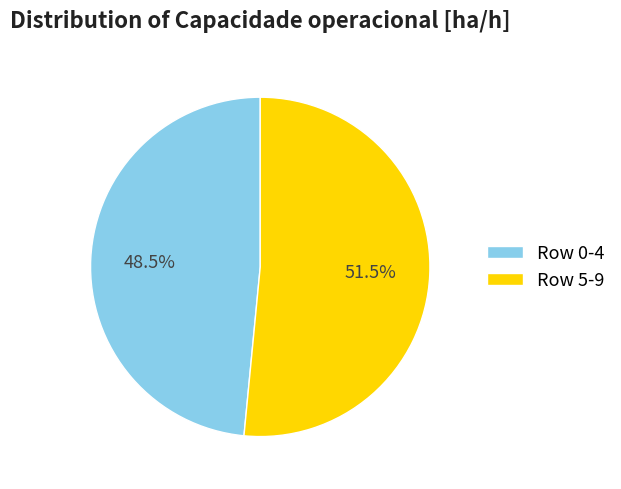

Which slice is the largest?

Row 5-9